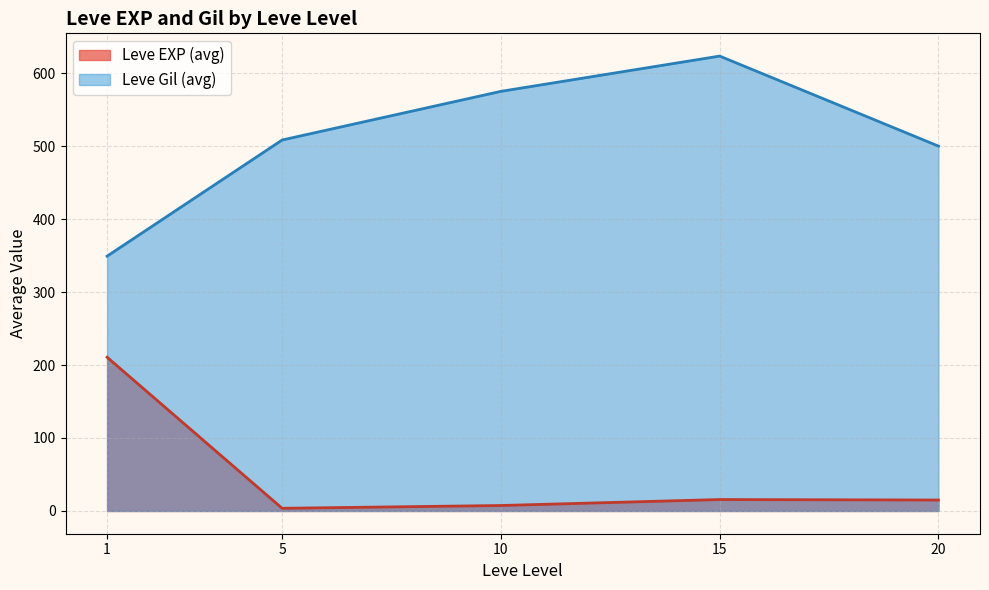

What is the greatest value displayed?

623.3